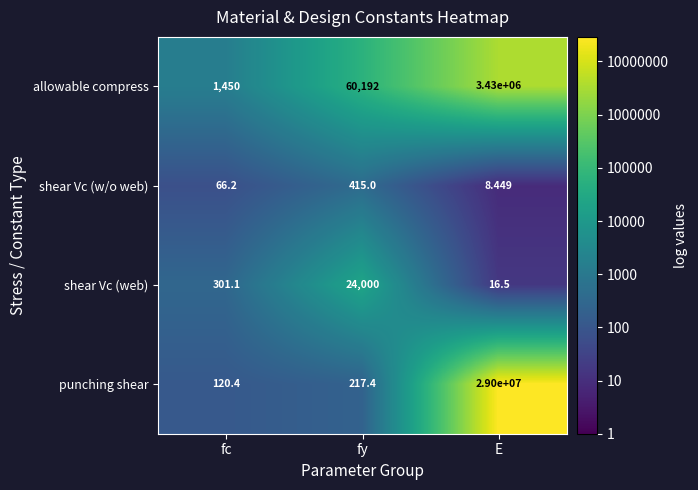

Which series has the largest total across all categories?

punching shear